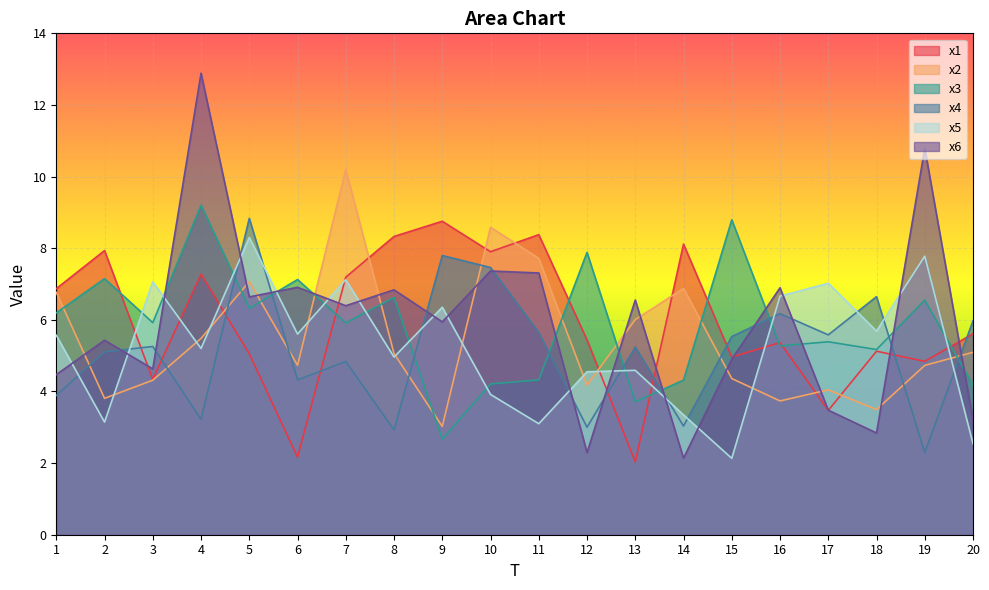

Reading right to left, list all the values displayed in this chart.

x1: 20=5.6	19=4.8	18=5.1	17=3.5	16=5.4	15=5.0	14=8.1	13=2.0	12=5.4	11=8.4	10=7.9	9=8.8	8=8.3	7=7.2	6=2.2	5=5.1	4=7.3	3=4.3	2=7.9	1=6.9
x2: 20=5.1	19=4.7	18=3.5	17=4.0	16=3.7	15=4.4	14=6.9	13=6.0	12=4.2	11=7.7	10=8.6	9=3.0	8=5.1	7=10.2	6=4.7	5=7.1	4=5.5	3=4.3	2=3.8	1=6.8
x3: 20=4.2	19=6.6	18=5.2	17=5.4	16=5.3	15=8.8	14=4.3	13=3.7	12=7.9	11=4.3	10=4.2	9=2.7	8=6.6	7=5.9	6=7.1	5=6.3	4=9.2	3=5.9	2=7.2	1=6.2
x4: 20=6.0	19=2.3	18=6.6	17=5.6	16=6.2	15=5.5	14=3.0	13=5.2	12=3.0	11=5.6	10=7.5	9=7.8	8=2.9	7=4.8	6=4.3	5=8.8	4=3.2	3=5.3	2=5.1	1=3.9
x5: 20=2.5	19=7.8	18=5.7	17=7.0	16=6.7	15=2.1	14=3.3	13=4.6	12=4.5	11=3.1	10=3.9	9=6.4	8=5.0	7=7.1	6=5.6	5=8.3	4=5.2	3=7.1	2=3.1	1=5.6
x6: 20=3.2	19=10.8	18=2.8	17=3.5	16=6.9	15=4.9	14=2.1	13=6.6	12=2.3	11=7.3	10=7.4	9=5.9	8=6.8	7=6.4	6=6.9	5=6.6	4=12.9	3=4.6	2=5.4	1=4.5